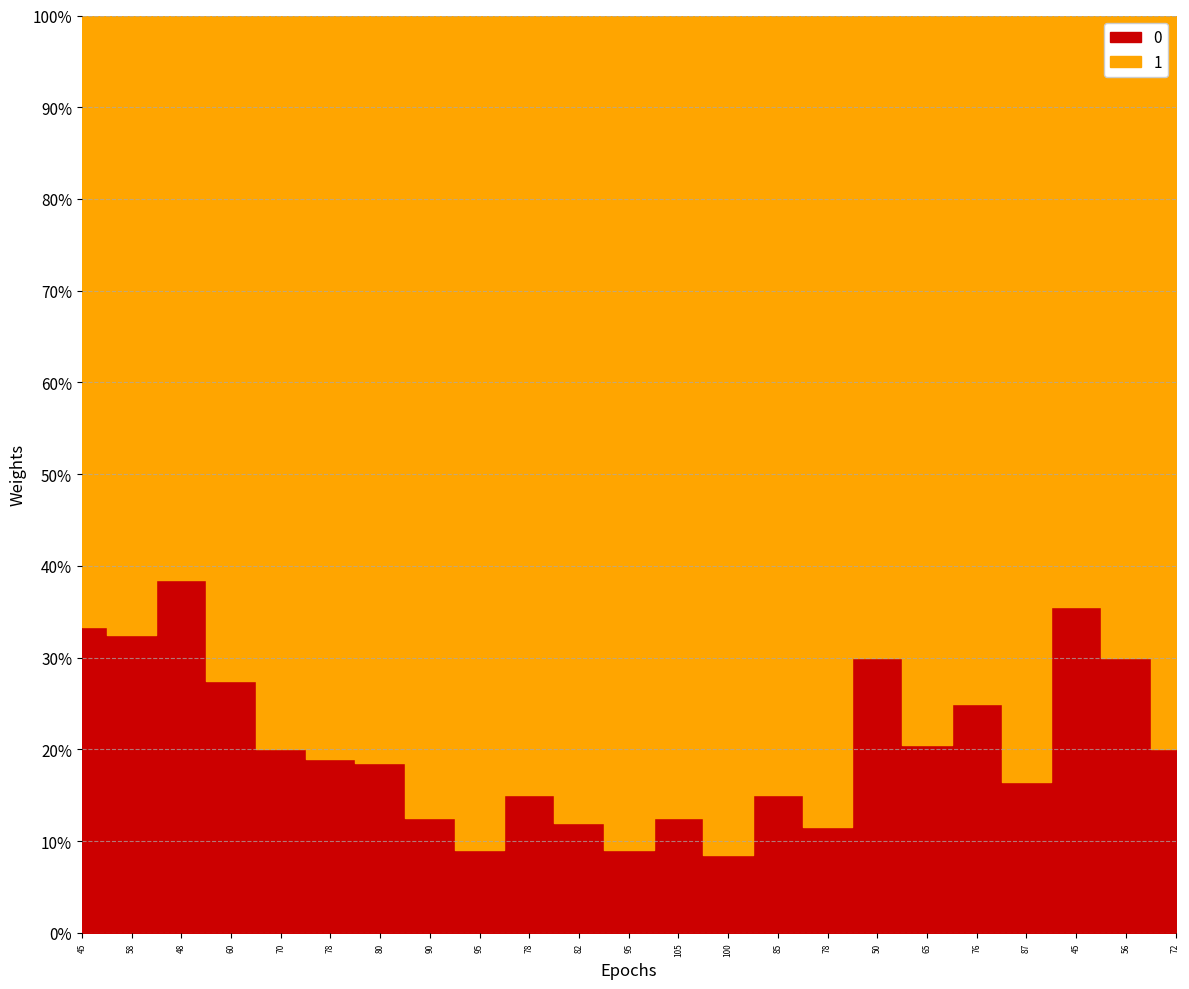

Where is the first local minimum for Remainder?

95